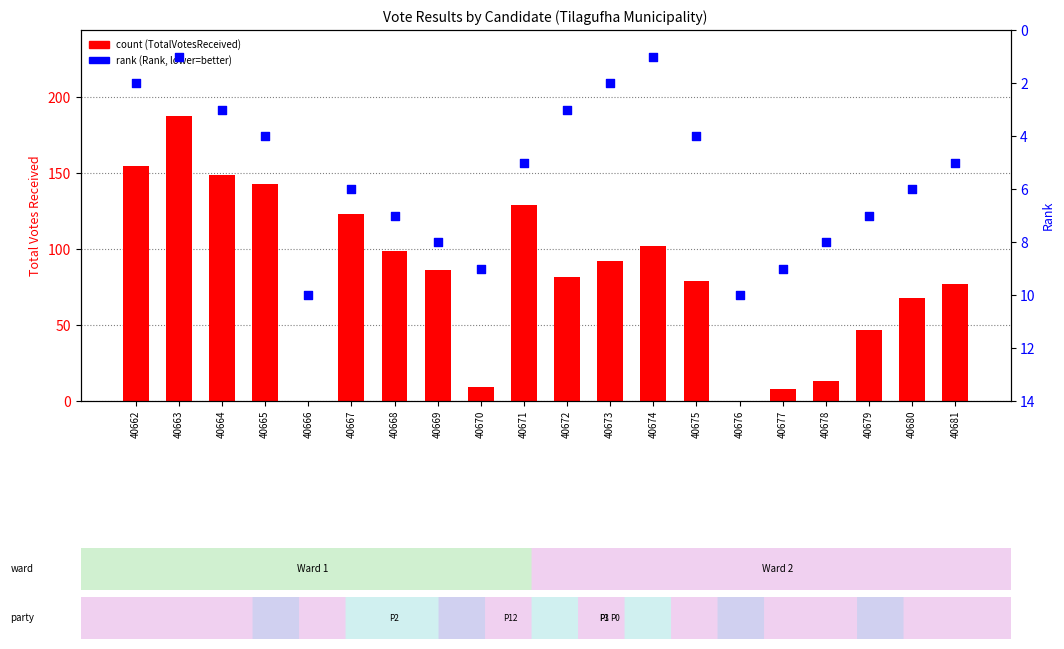

At which category is the sum across all series the highest?

40663